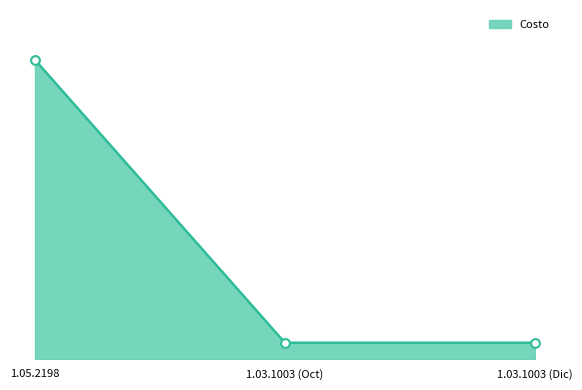

Which has a higher value, 1.03.1003 (Dic) or 1.05.2198?

1.05.2198